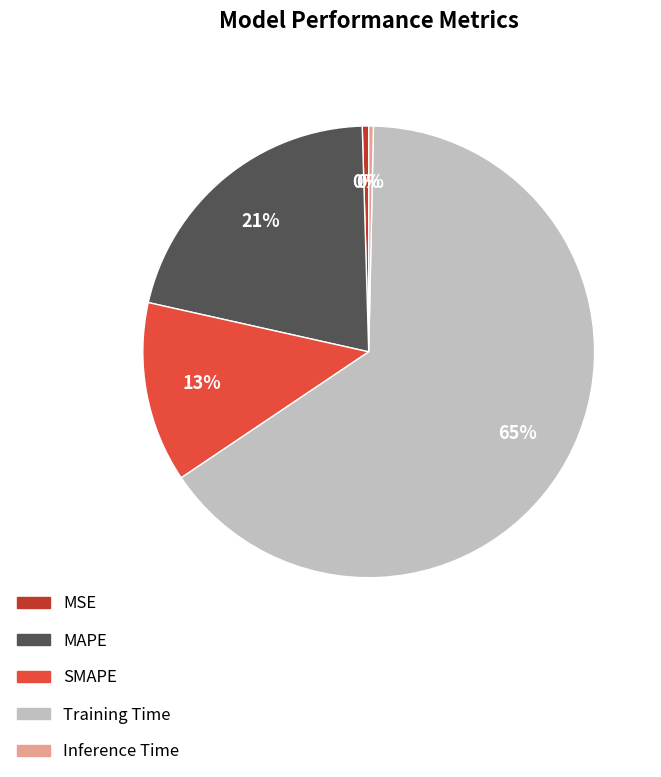

Between Training Time and MSE, which is larger?

Training Time